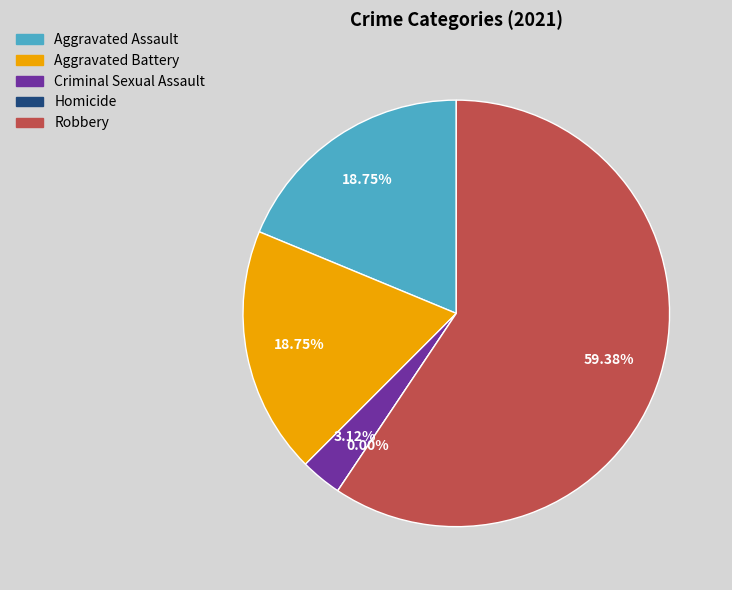

To the nearest percent, what is the difference between the largest and smallest slice percentages?

59%